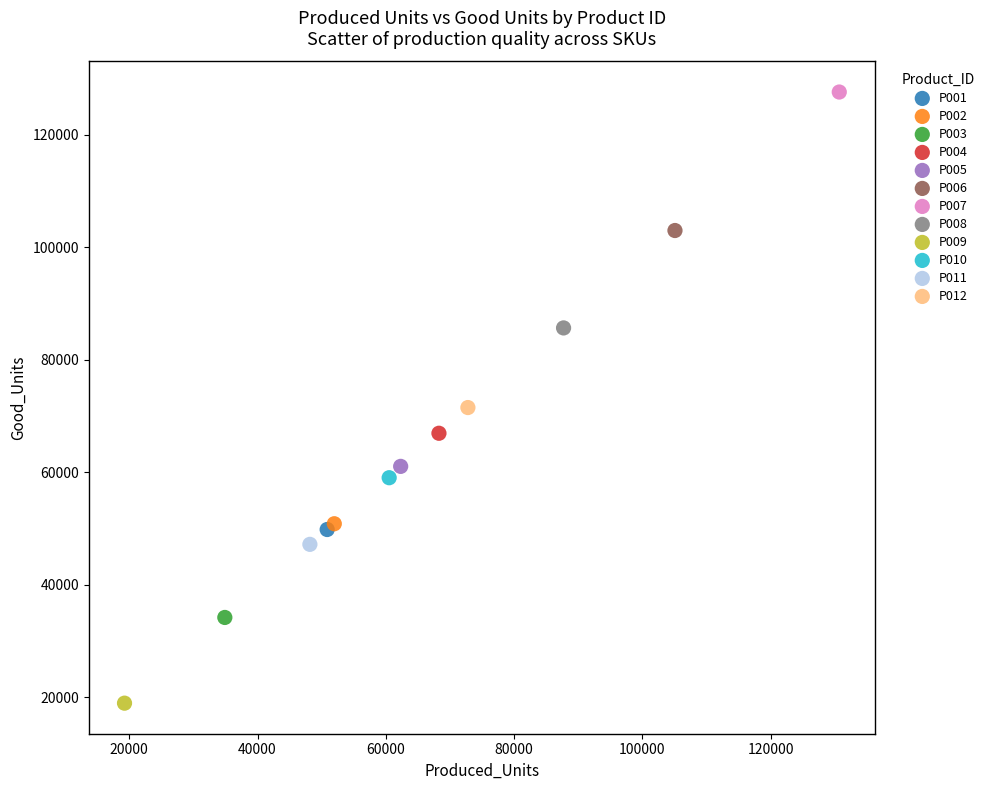

What are all the series names shown in the legend?

P001, P002, P003, P004, P005, P006, P007, P008, P009, P010, P011, P012